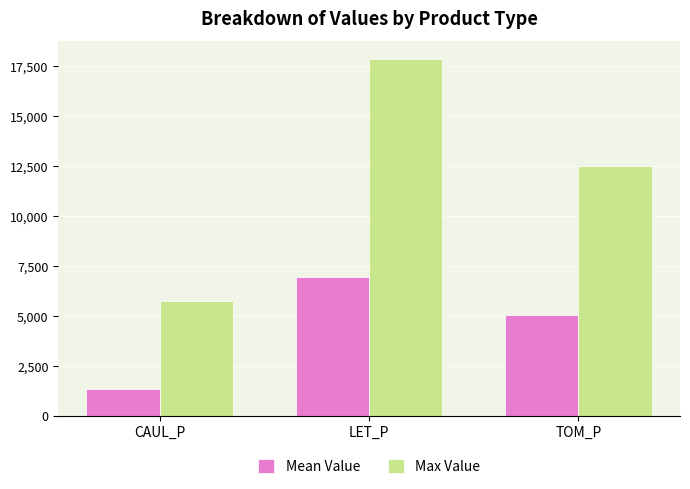

The Max Value series shows 8124.9 at CAUL_P. True or false?

False